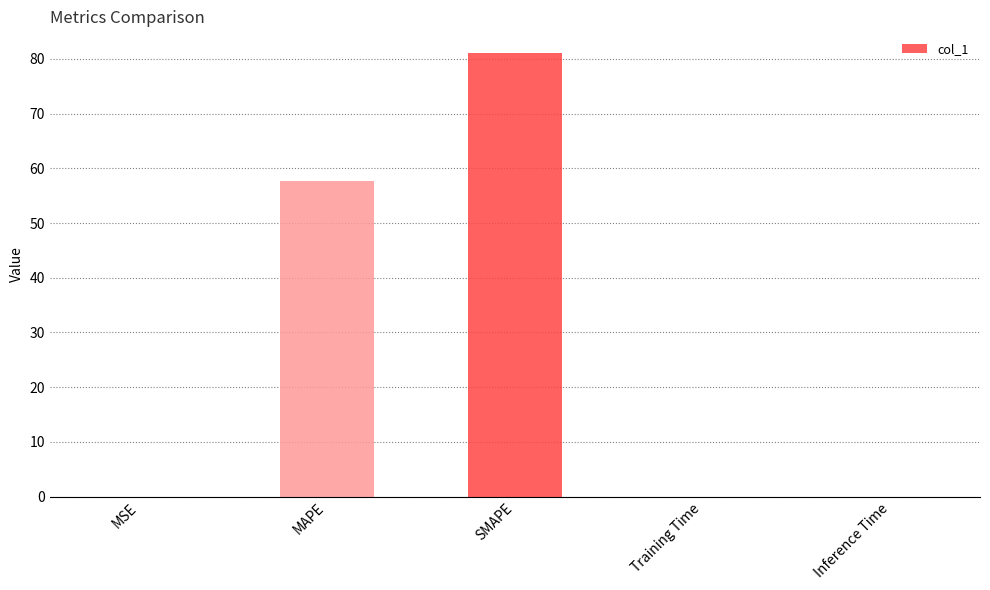

Is it true that the value at SMAPE is 20.4?

False